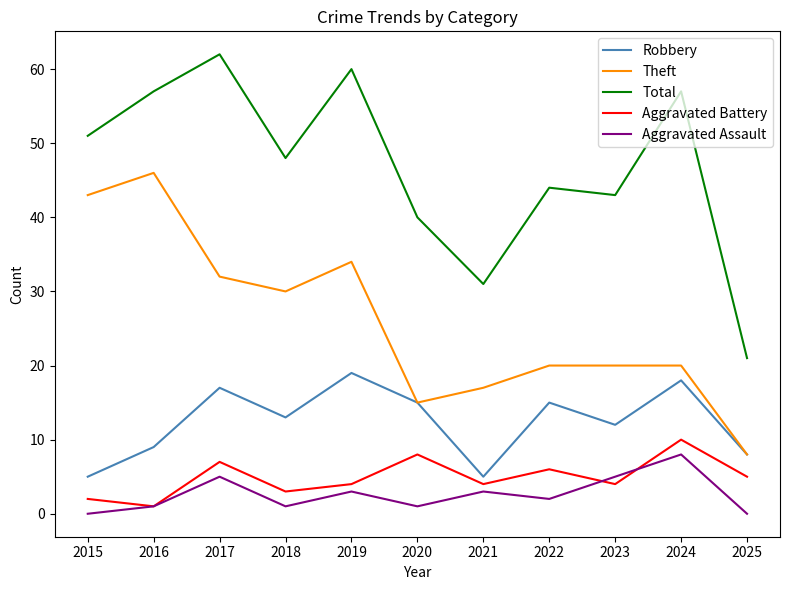

True or false: Total and Robbery intersect in this chart.

False